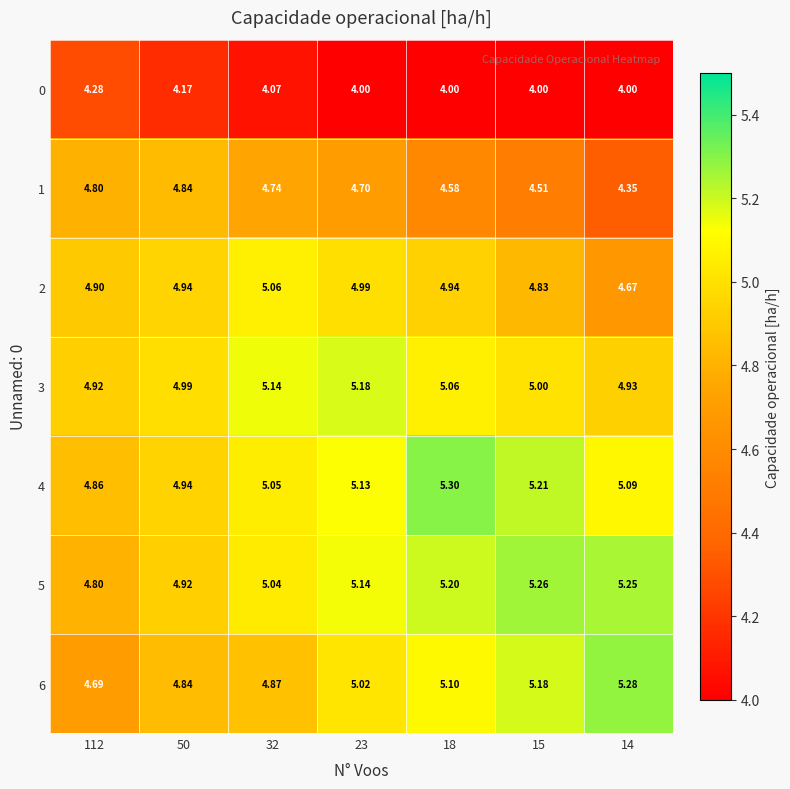

Which series has the largest total across all categories?

row_5